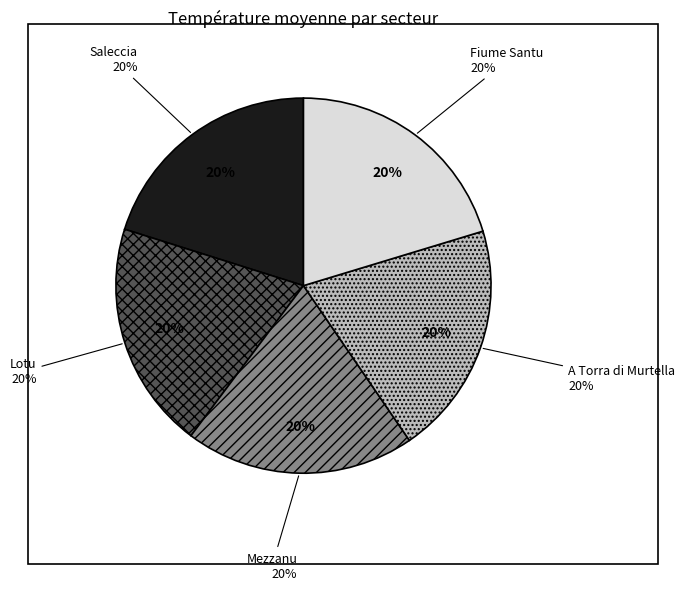

Rank the categories by value from lowest to highest.

Saleccia, Lotu, Mezzanu, A Torra di Murtella, Fiume Santu